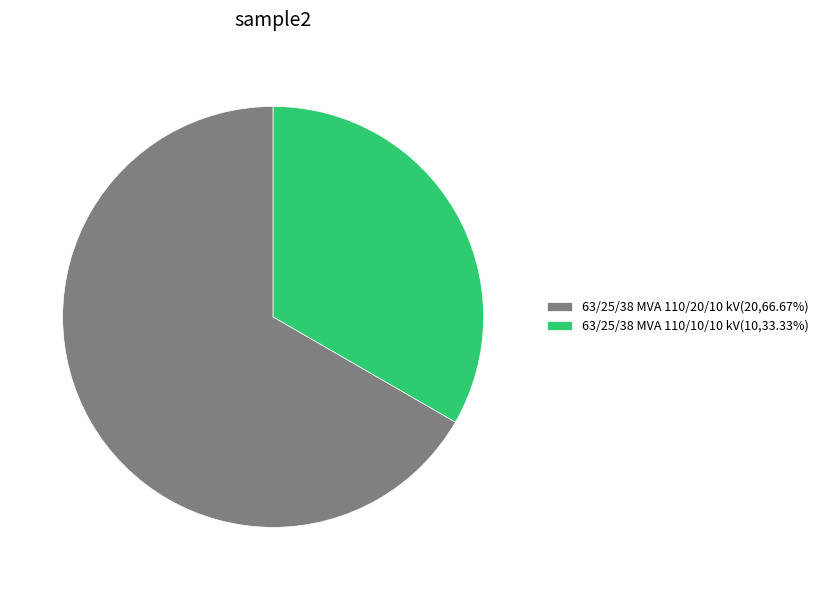

Approximately how many times larger is the value at 63/25/38 MVA 110/20/10 kV(20,66.67%) compared to 63/25/38 MVA 110/10/10 kV(10,33.33%)?

2.0